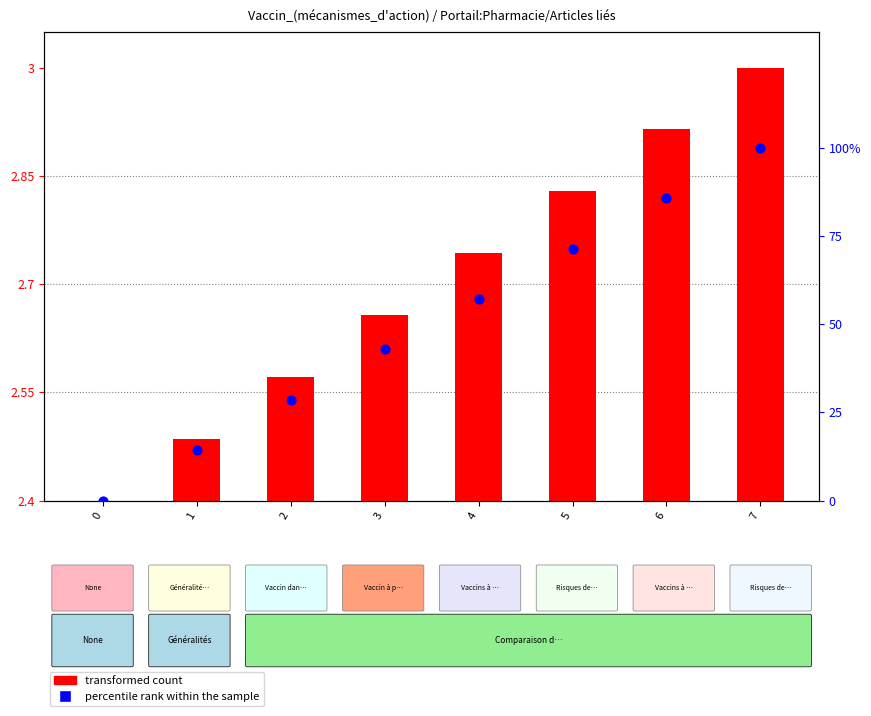

What is the total value across all series at 1?

16.8